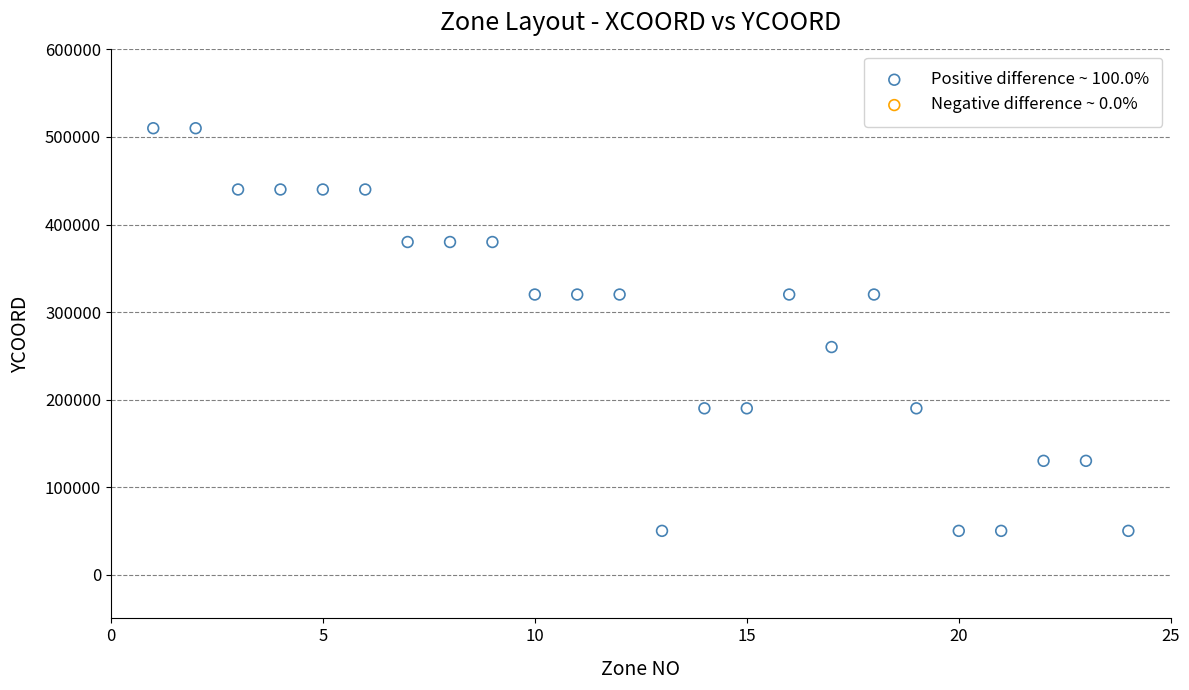

What is the range of X values (max minus min)?

23